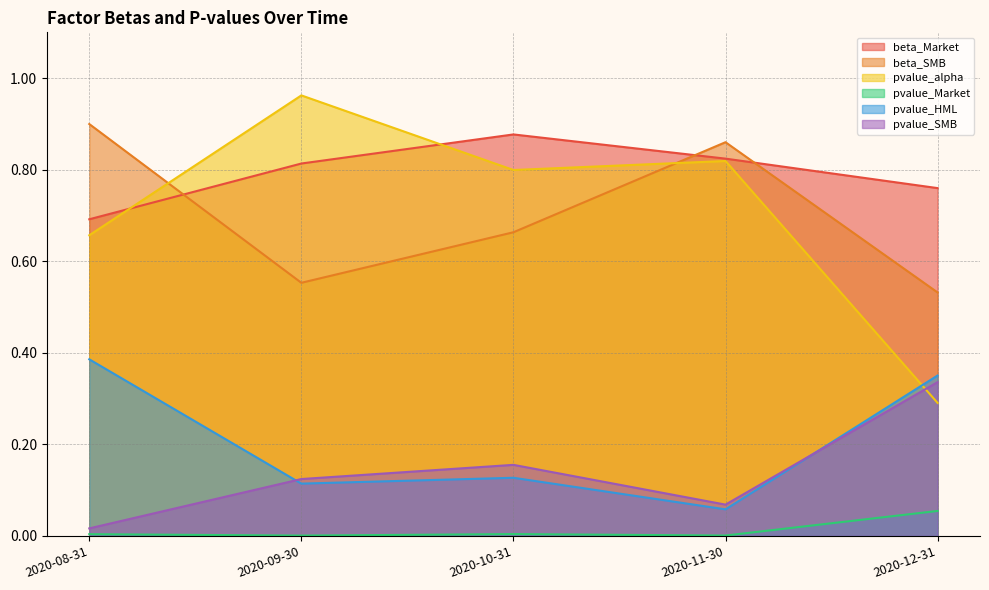

What is the minimum value for beta_SMB?

0.5